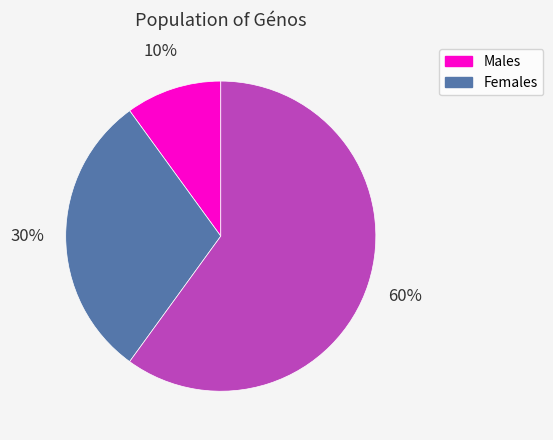

To the nearest percent, what is the difference between the largest and smallest slice percentages?

50%